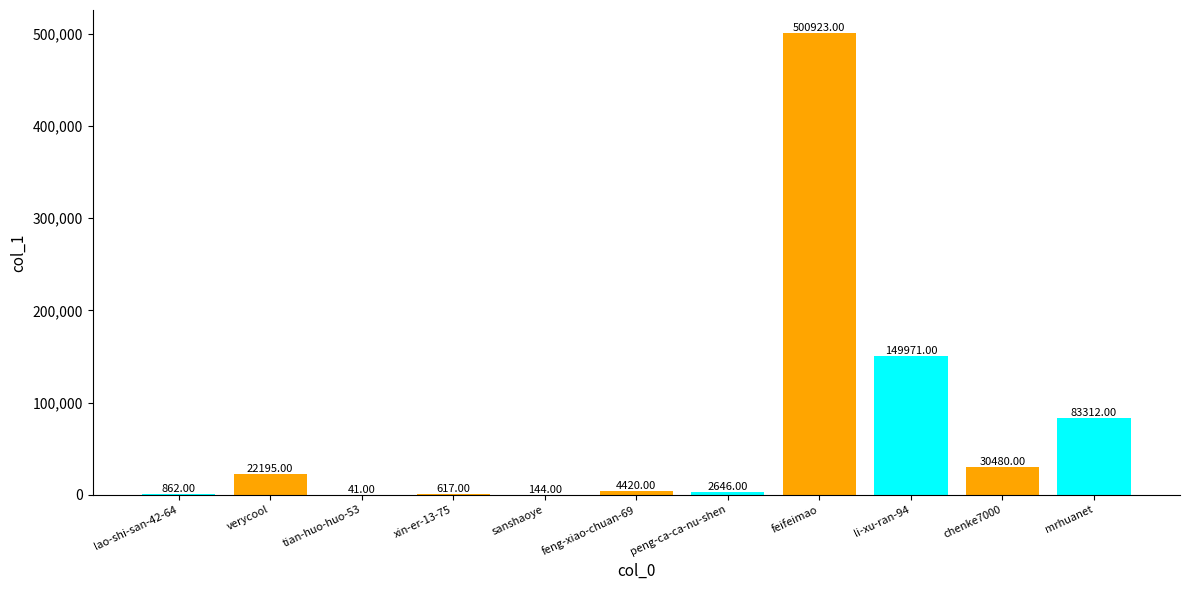

Which has a higher value, sanshaoye or li-xu-ran-94?

li-xu-ran-94